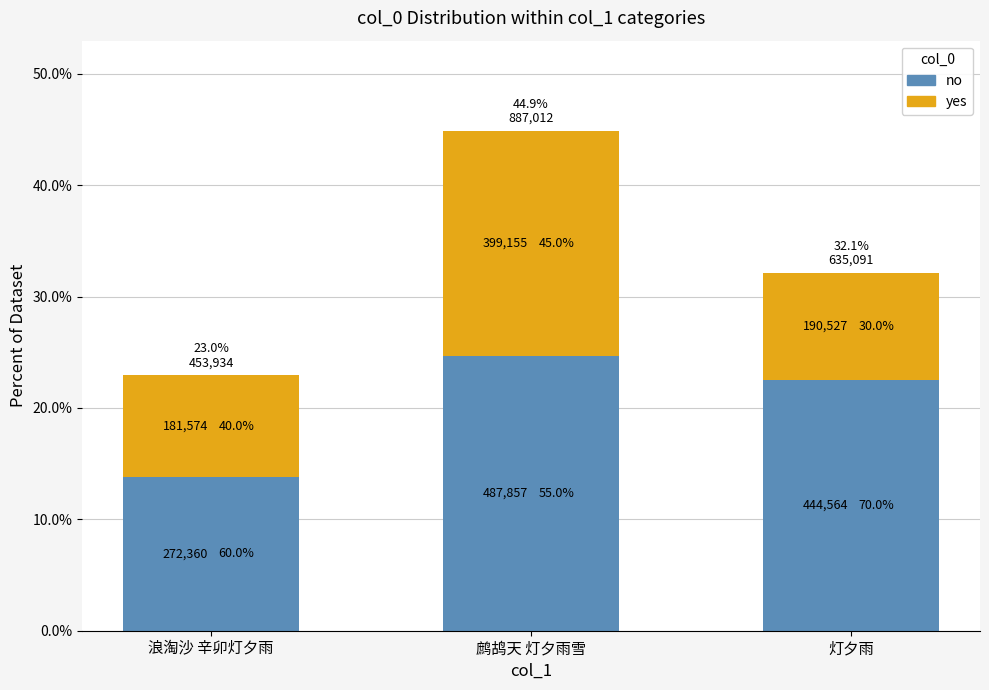

Which series has the largest total across all categories?

no